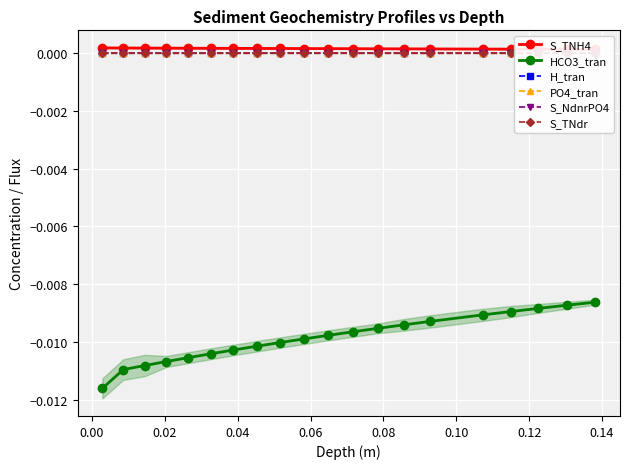

True or false: HCO3_tran and PO4_tran intersect in this chart.

False